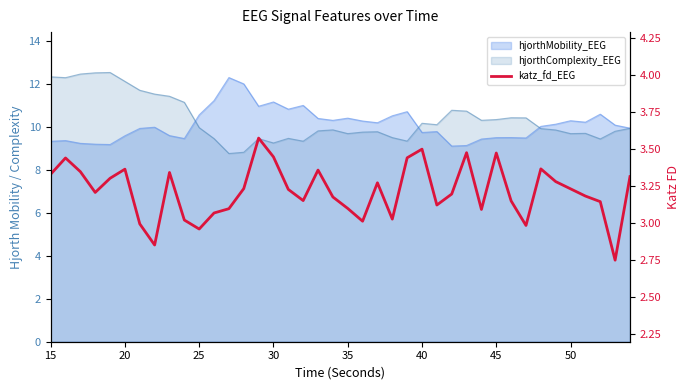

Does the chart have visible grid lines?

No